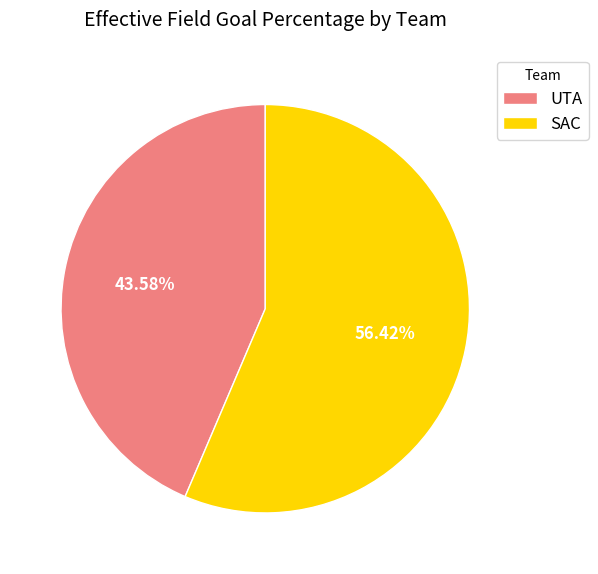

What portion of the pie excludes UTA?

56.4%